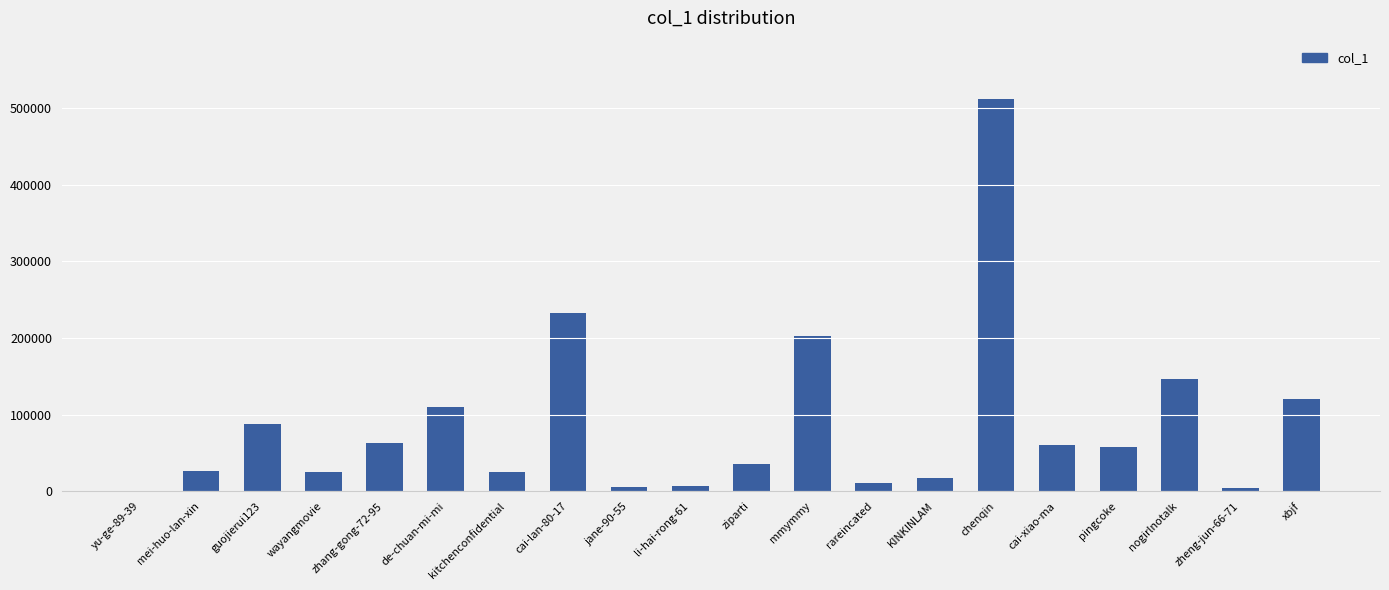

Is it true that the value at kitchenconfidential is 25454?

True